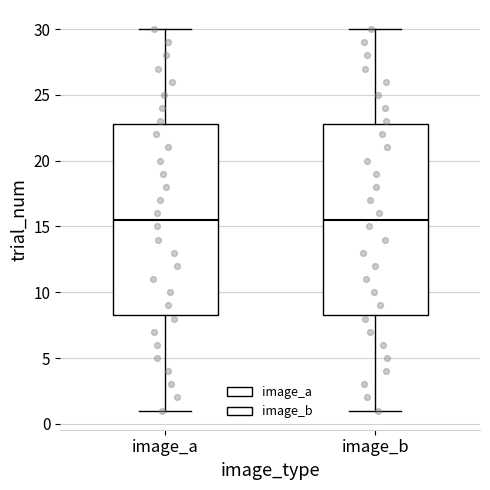

Reading left to right, transcribe this box plot: for each box, give where its median line is, the range the box spans, and where its two whiskers end, as read against the y-axis. The values are not printed on the chart, so give them approximately, as read against the axis.

image_a: median 15.5, box 8.5 to 23.0, whiskers 1.0 to 30.0
image_b: median 15.5, box 8.5 to 23.0, whiskers 1.0 to 30.0